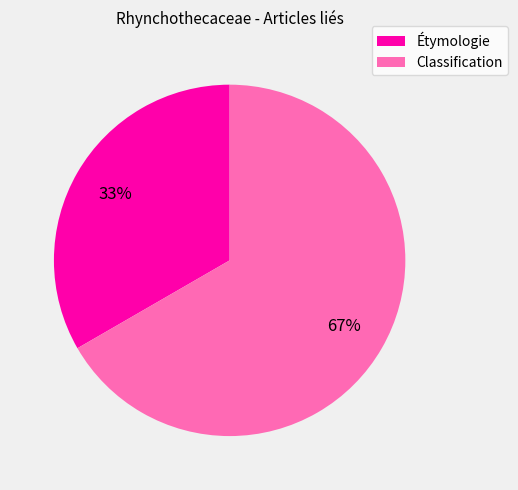

What percentage is the Classification slice, to the nearest percent?

67%